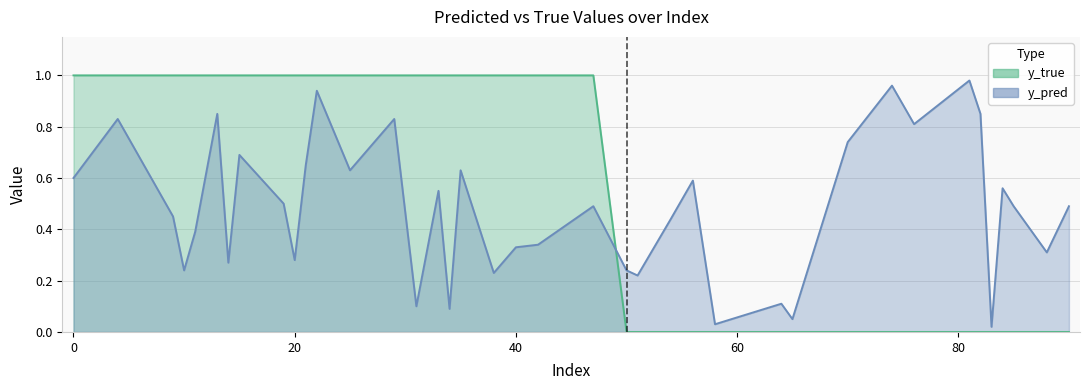

Rank the series by their average value, from highest to lowest.

y_true, y_pred